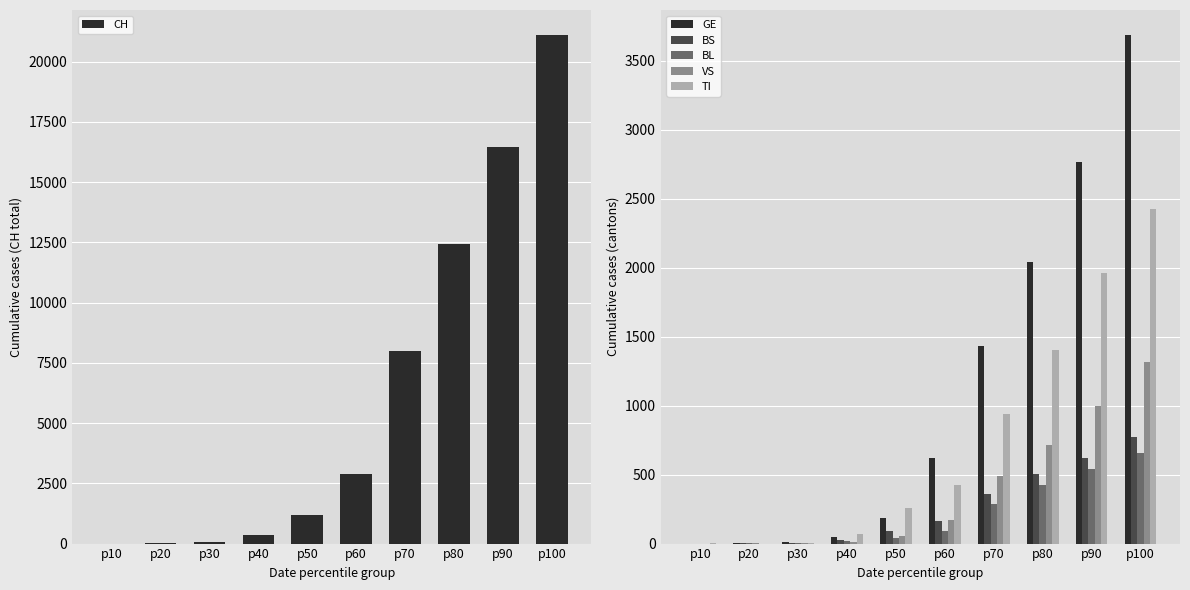

Rank the series by their maximum value, from highest to lowest.

CH, GE, TI, VS, BS, BL